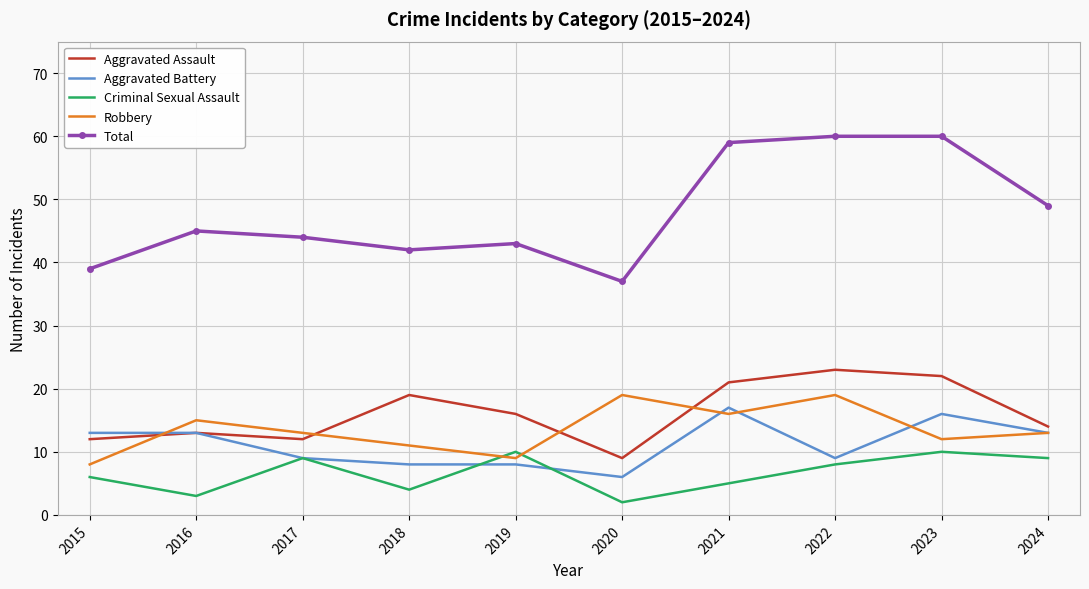

In Aggravated Assault, how many points are higher than both neighbors (excluding endpoints)?

3